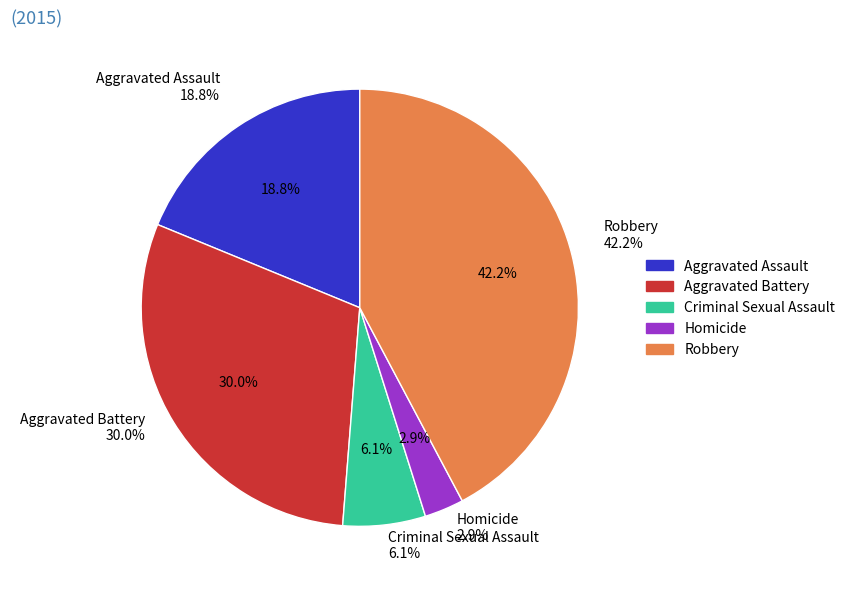

What percentage do Homicide and Aggravated Battery together represent?

32.9%